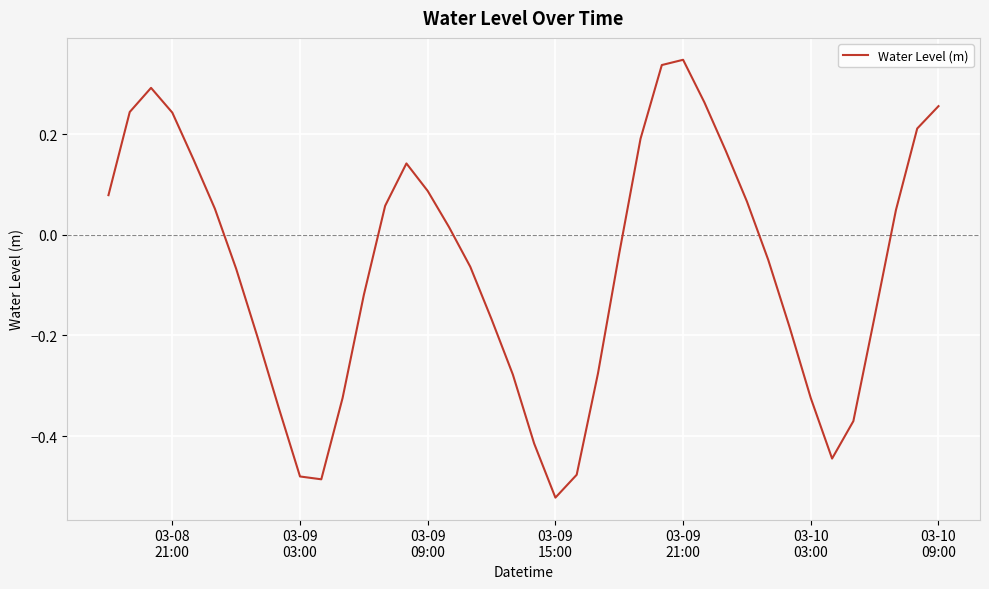

What is the difference between the maximum and minimum values?

0.9